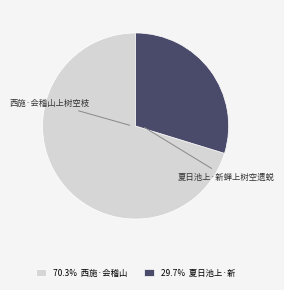

Does 西施·会稽山上树空枝 account for over 50% of the chart?

Yes